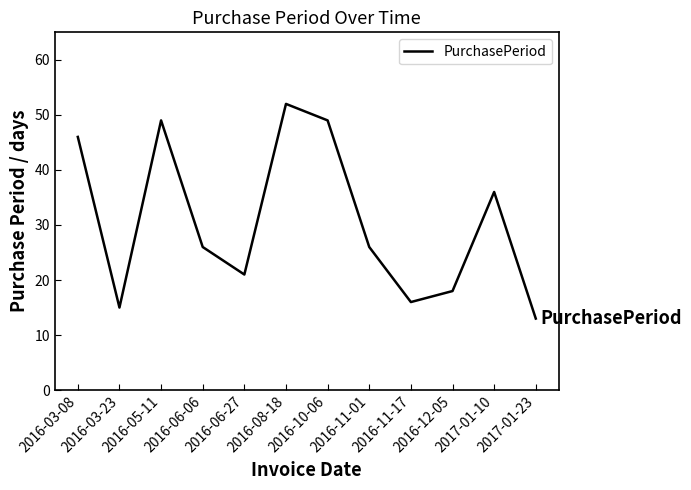

What is the maximum value shown in the chart?

52